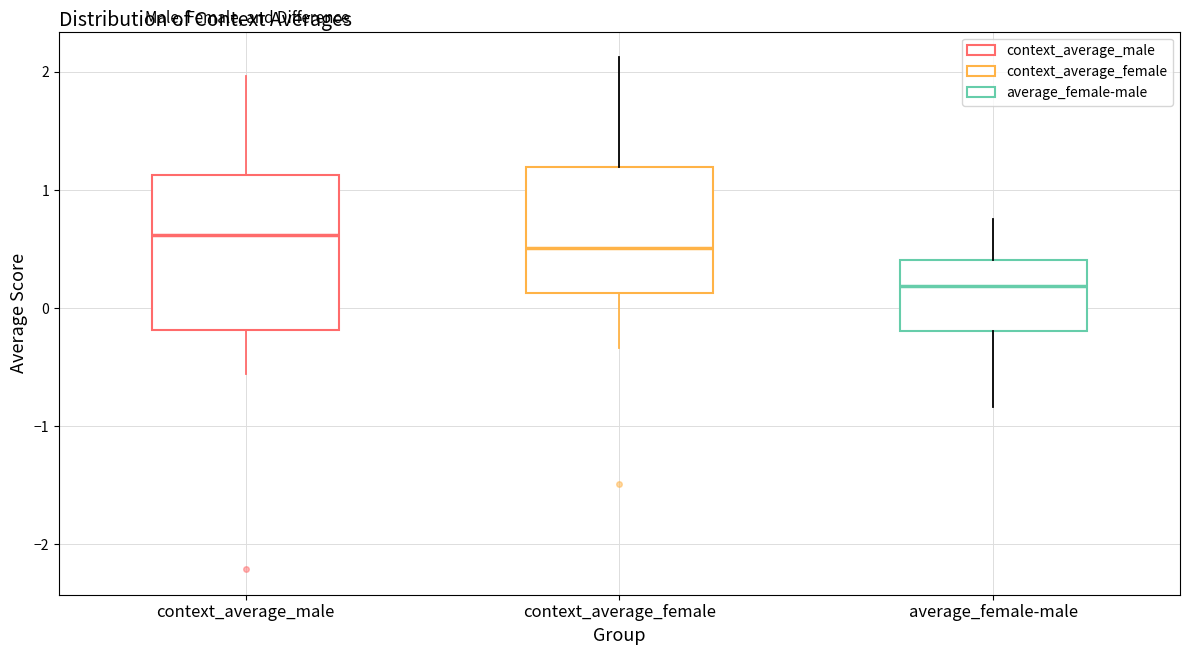

Where does the upper whisker of the box for context_average_male end on the y-axis? The values are not printed on the chart, so give them approximately, as read against the axis.

2.0